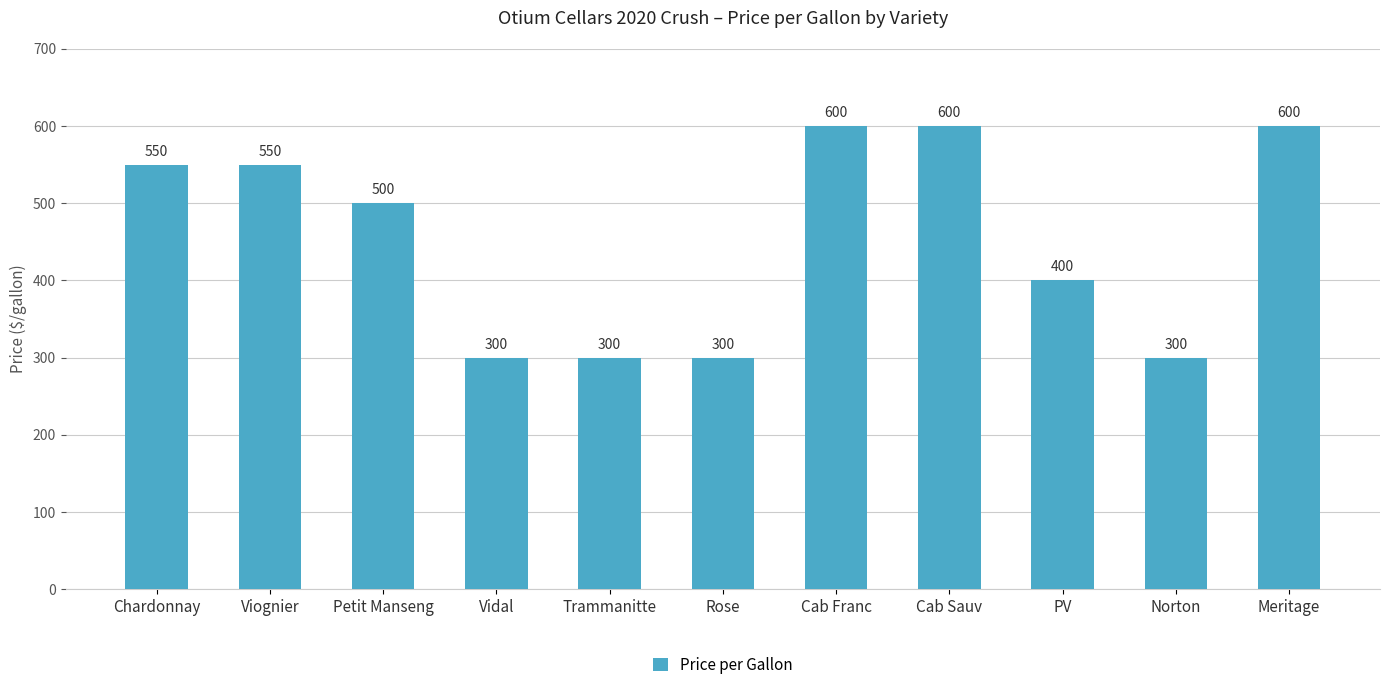

What is the sum of the values at Petit Manseng and PV?

900